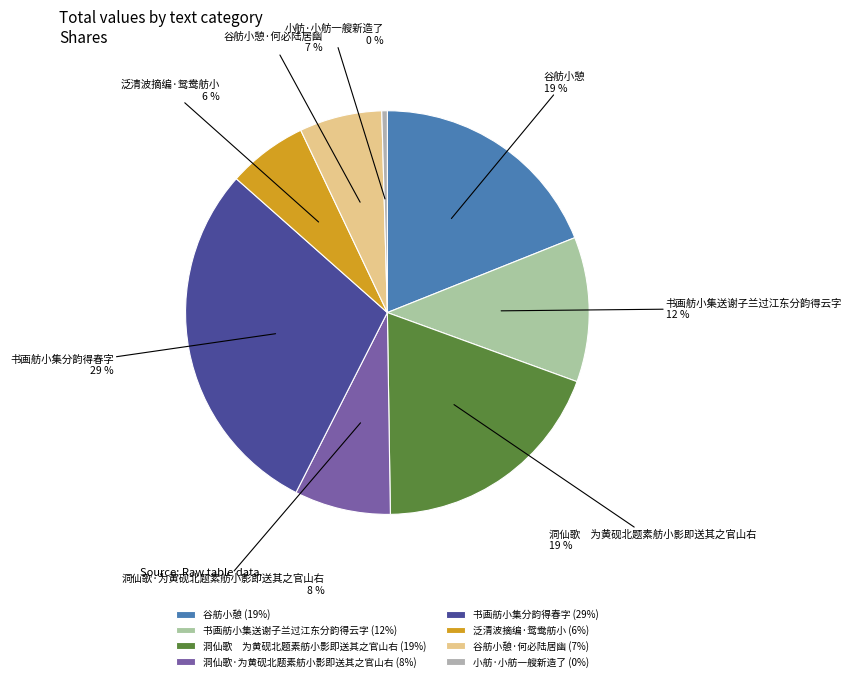

To the nearest percent, what portion does 洞仙歌·为黄砚北题素舫小影即送其之官山右 represent?

8%